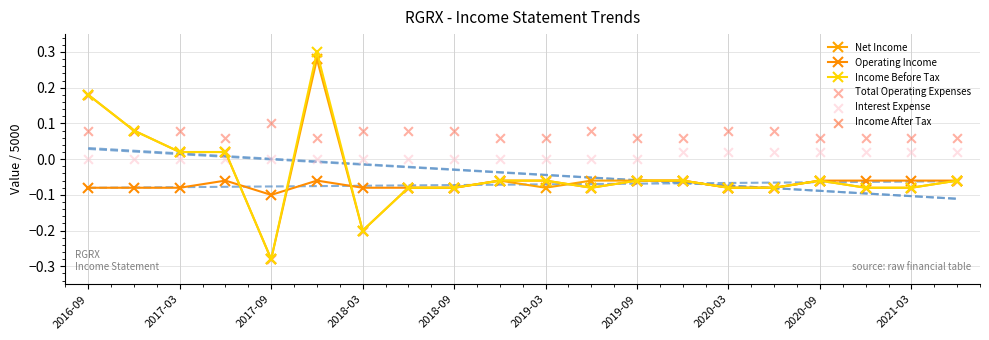

Which series has the widest spread of Y values?

Income Before Tax